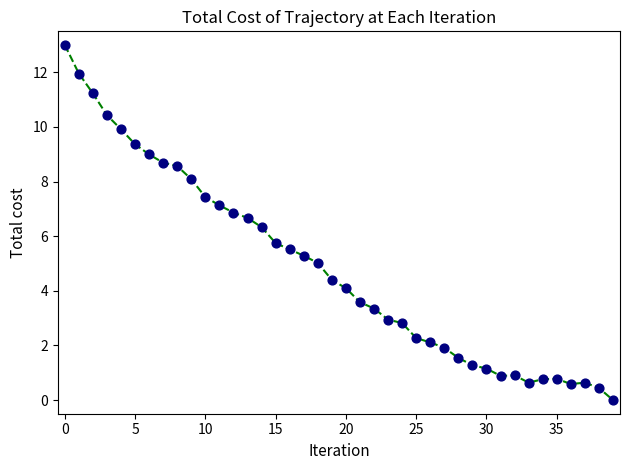

What is the difference between the maximum and minimum values?

13.0